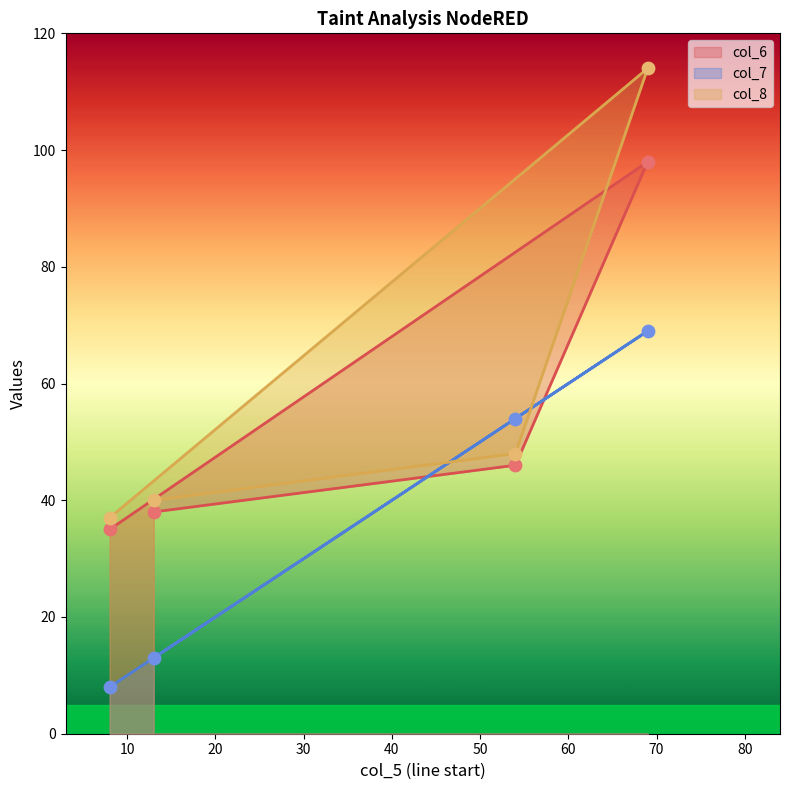

At how many categories does at least one series exceed 8?

4